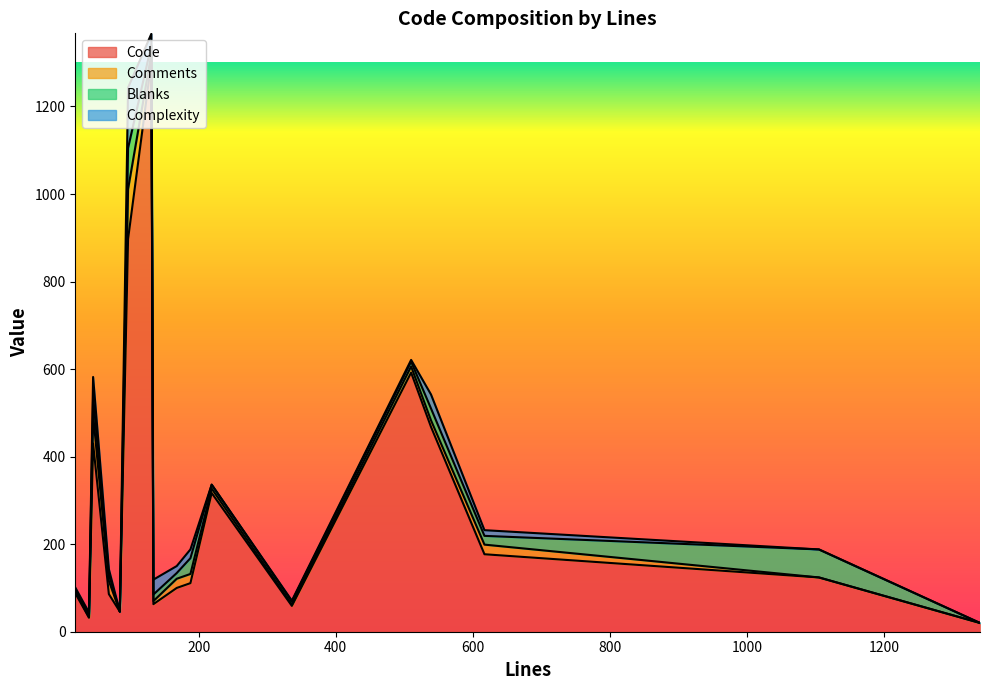

The value of Complexity at 188 is 20. True or false?

True